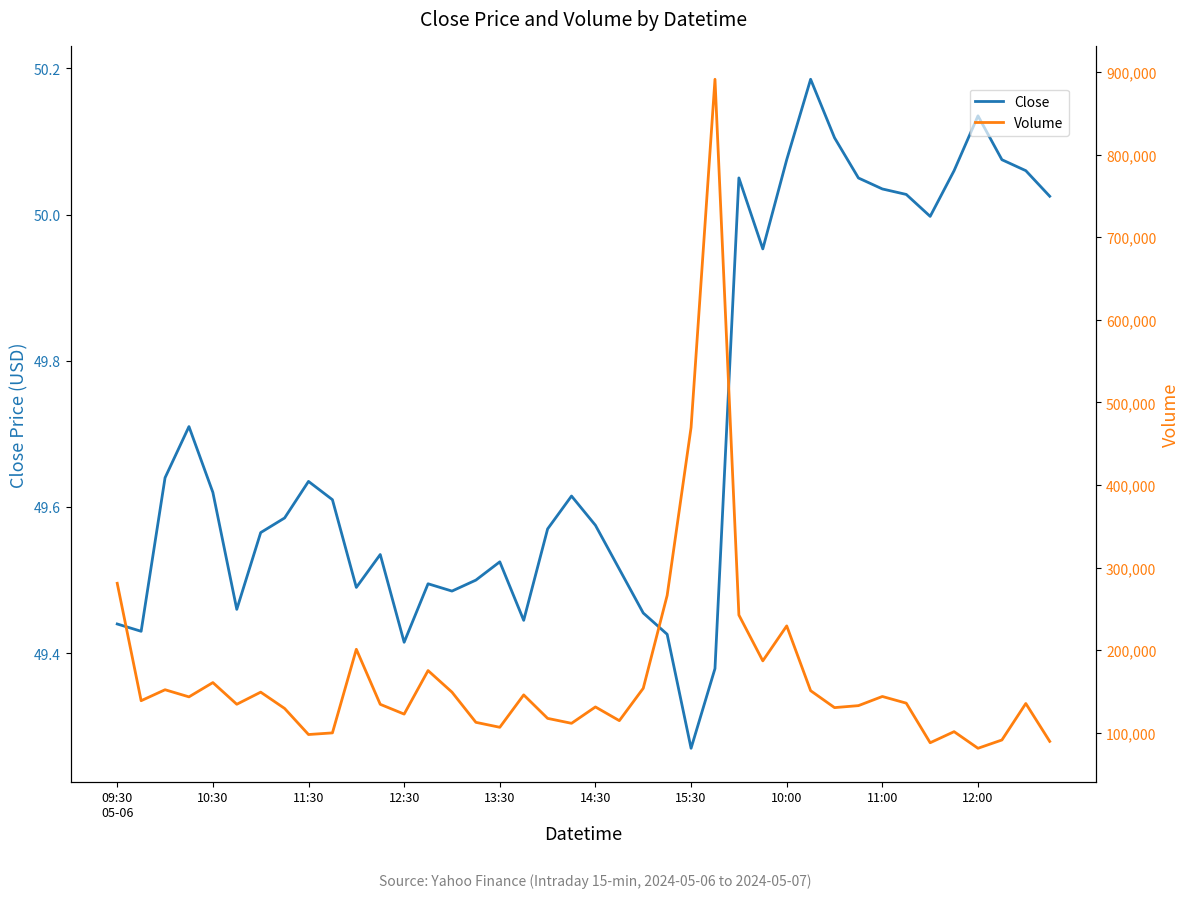

What is the minimum value for Volume?

81396